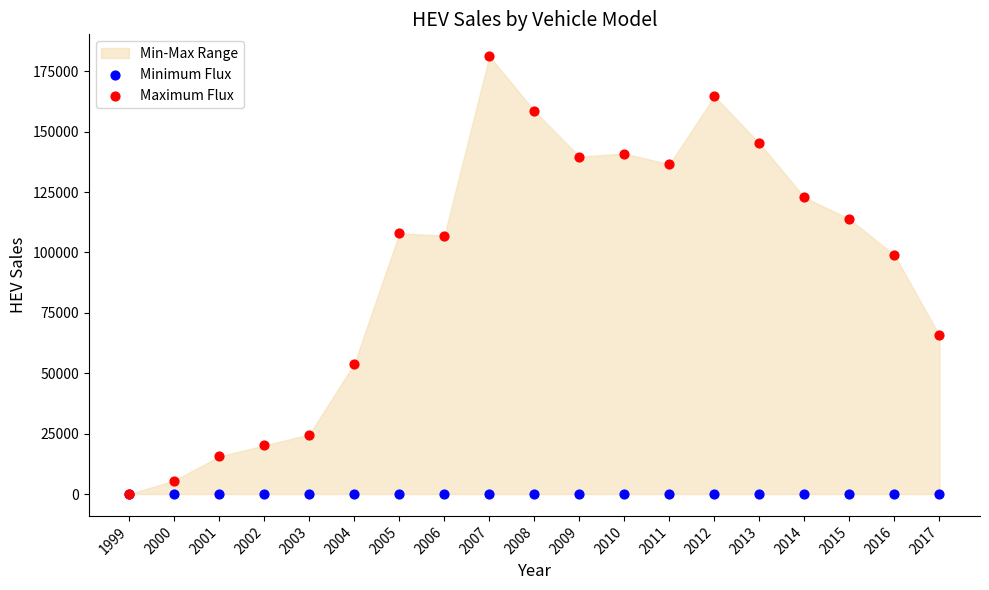

Across all series, what Y value is closest to 90610?

98863